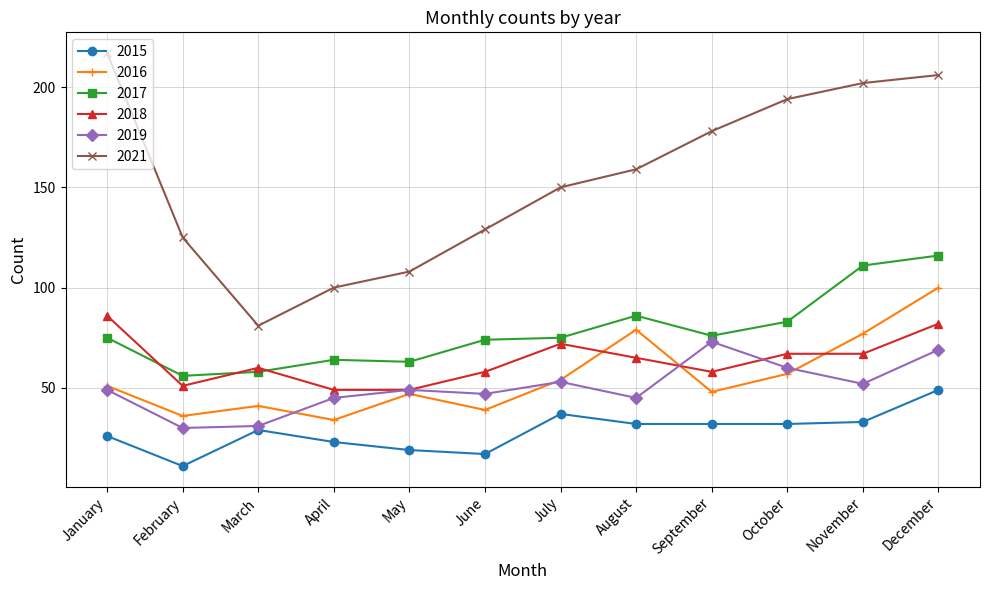

What is the lowest value of the 2021 series?

81